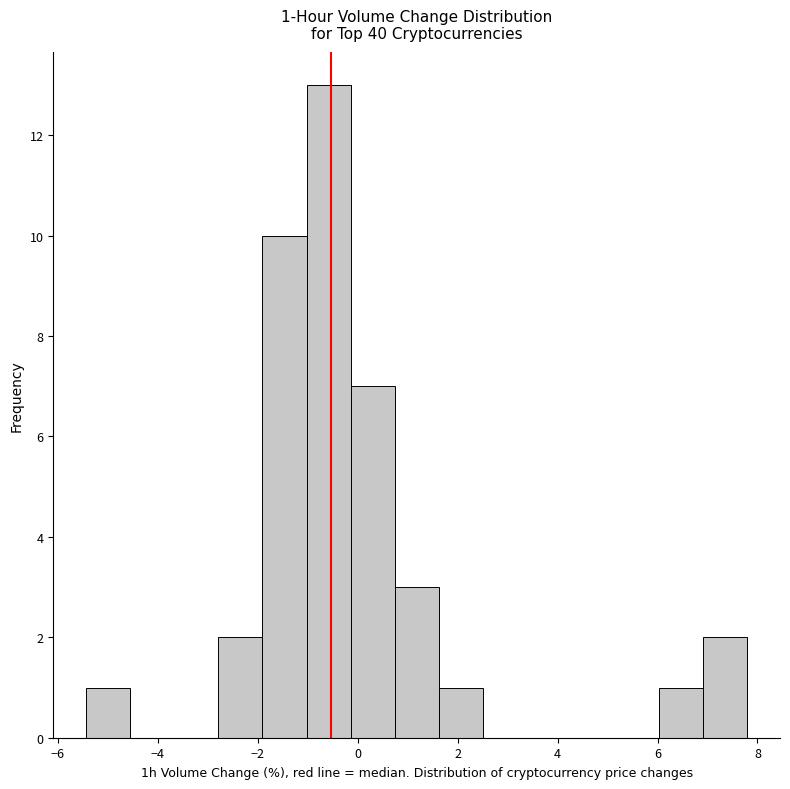

Which range on the x-axis has the tallest bar?

-1.0 to -0.2